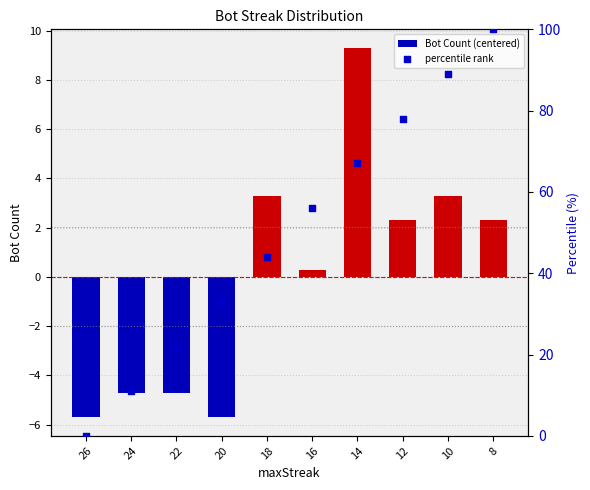

Which series contains the highest Y value?

percentile rank